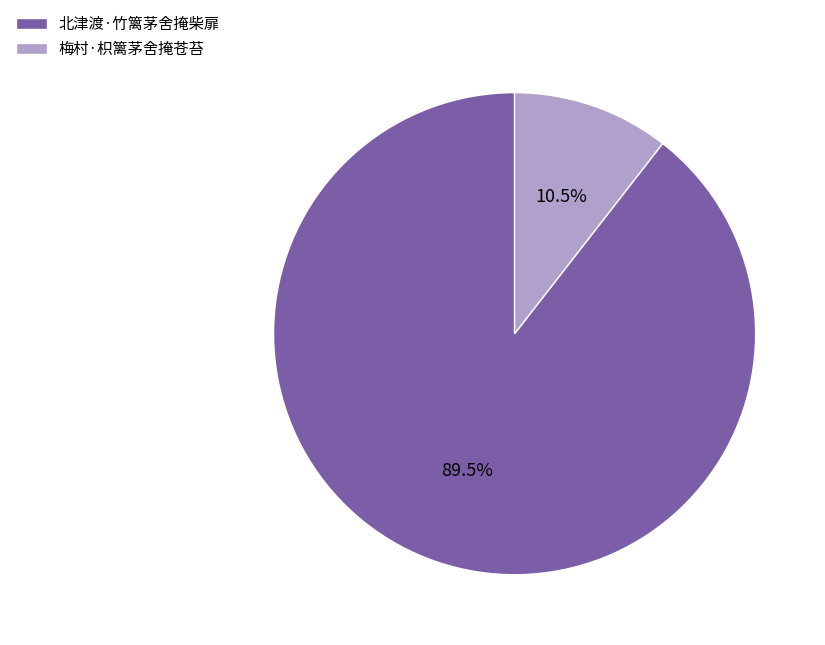

How much of the chart is everything except 梅村·枳篱茅舍掩苍苔?

89.5%